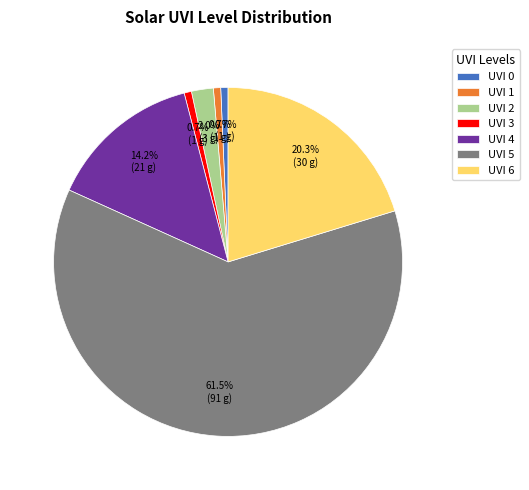

How many segments does this pie chart have?

7